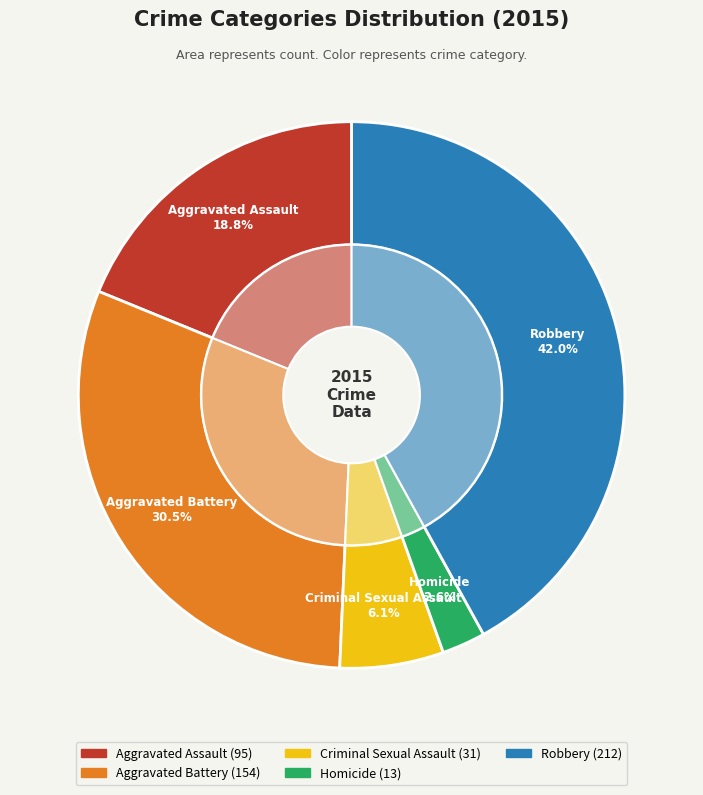

Approximately how many times larger is the value at Criminal Sexual Assault compared to Aggravated Battery?

0.2